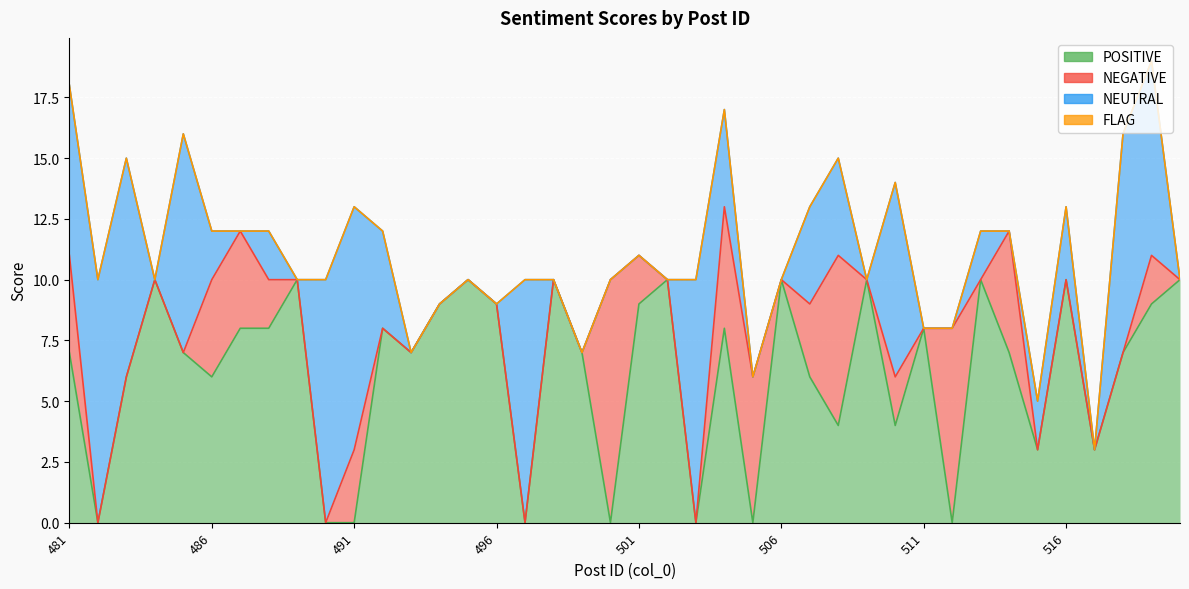

Which series has the largest total across all categories?

POSITIVE